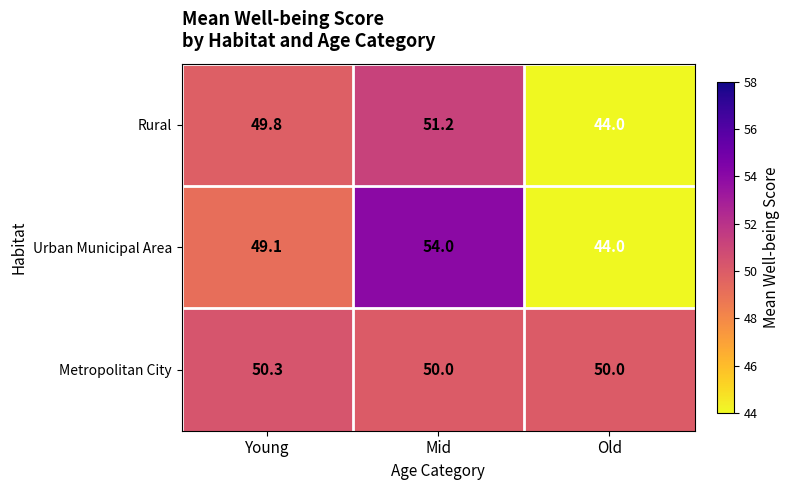

Reading left to right, what are all the values shown in this chart?

Rural: Young=49.8	Mid=51.2	Old=44.0
Urban Municipal Area: Young=49.1	Mid=54.0	Old=44.0
Metropolitan City: Young=50.3	Mid=50.0	Old=50.0